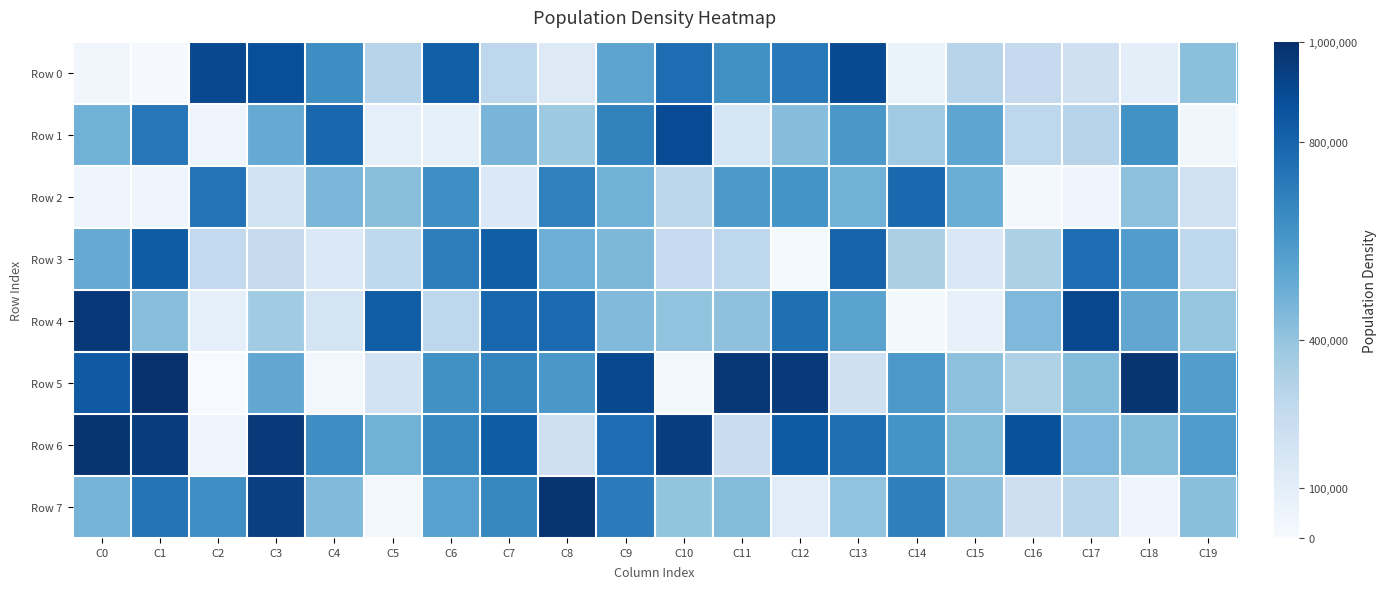

What is the minimum value shown in the chart?

6952